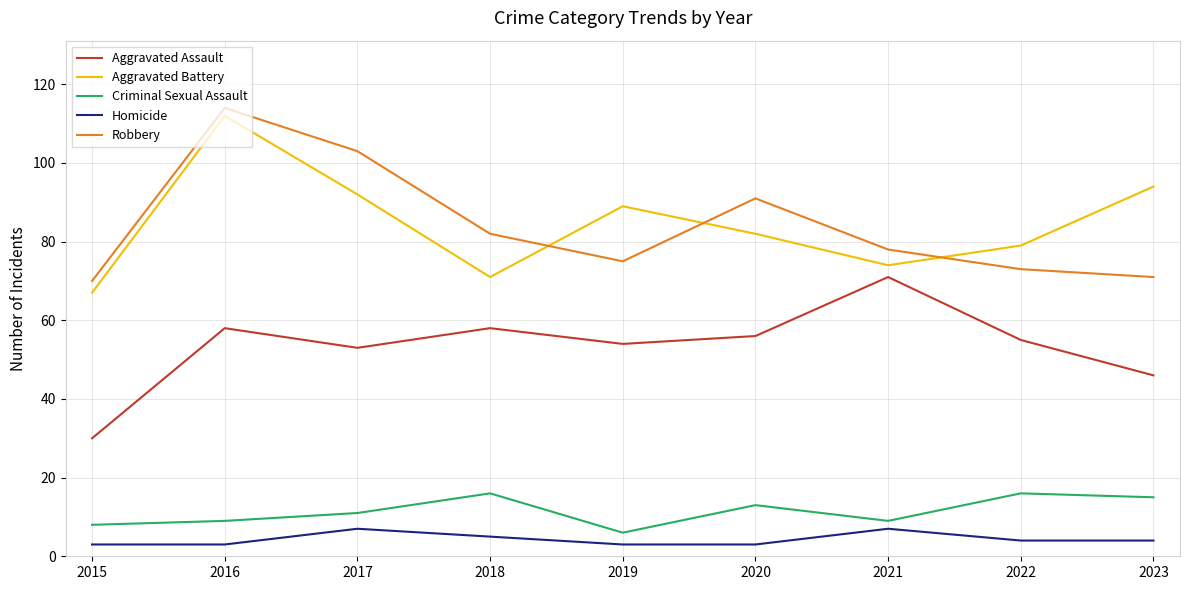

At how many categories does at least one series exceed 99?

2